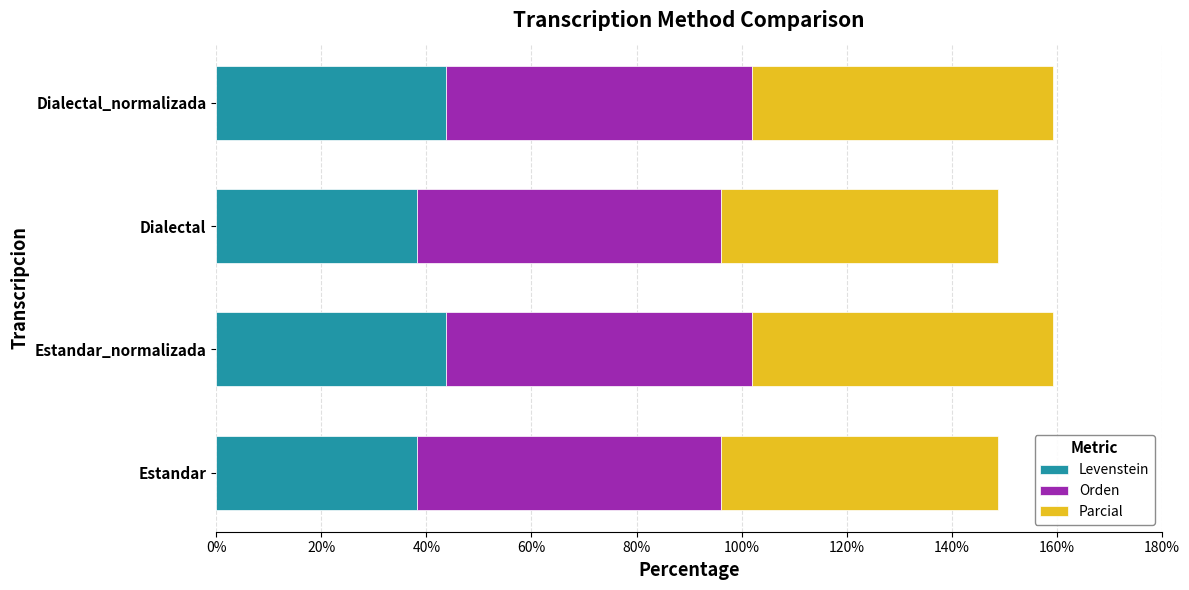

True or false: Levenstein has a value of 38.2 at Dialectal.

True